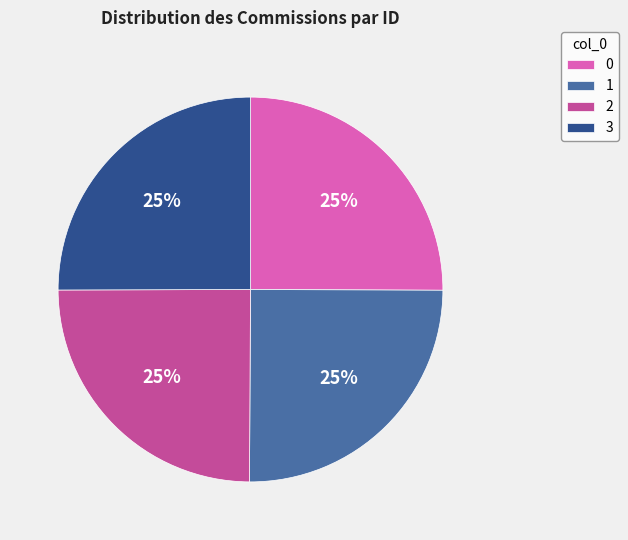

Is there any slice that represents more than half of the pie?

No